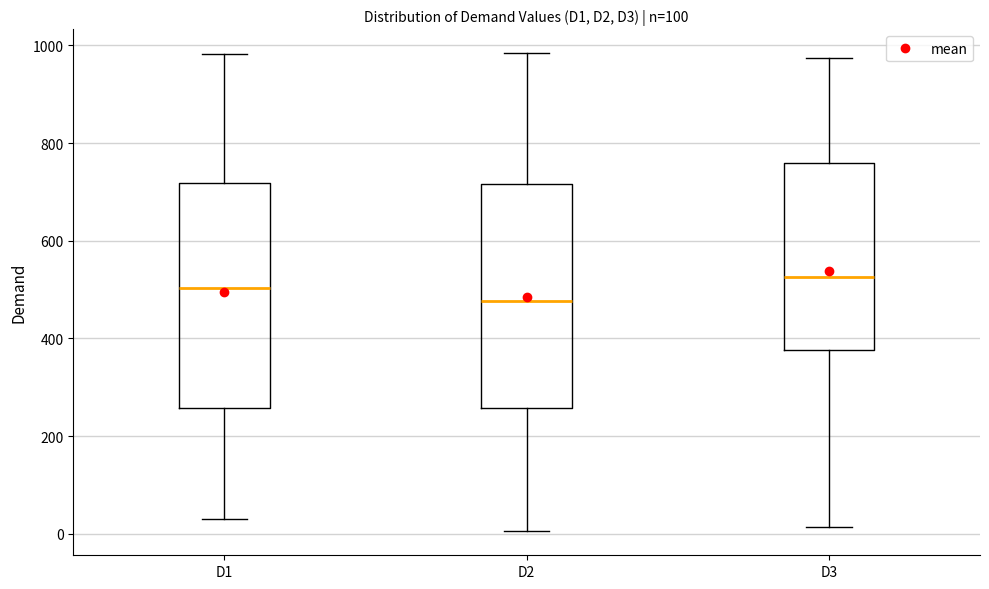

Which box's median line is the highest?

D3